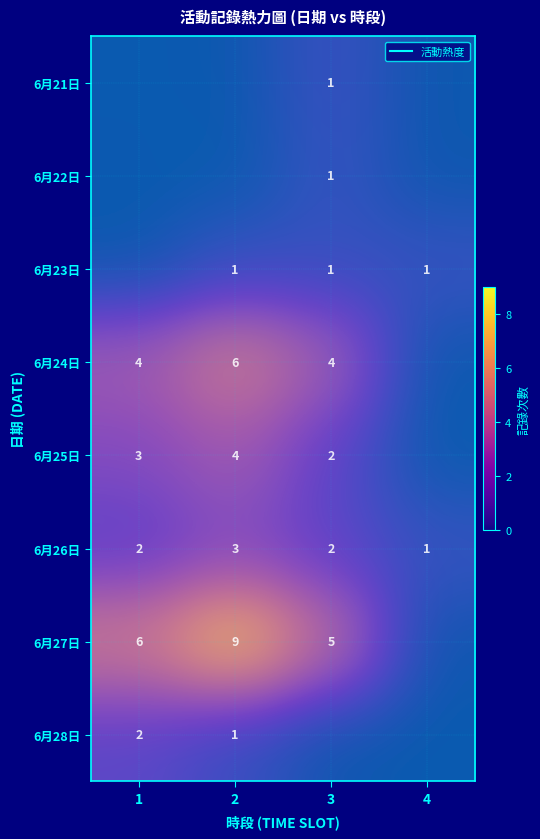

At which label is row_5 closest to 2?

1